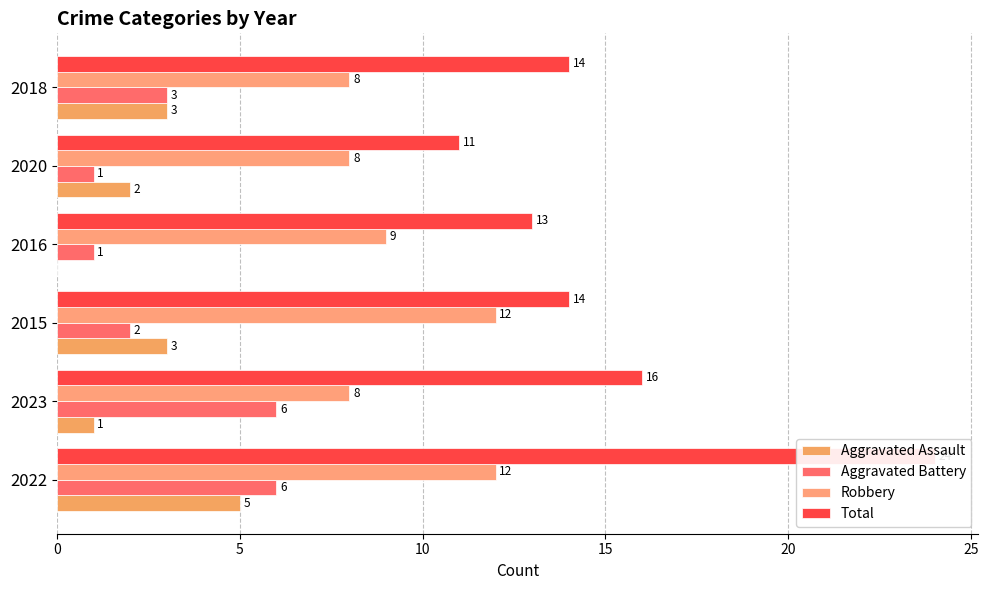

The value of Aggravated Assault at 2018 is 2. True or false?

False